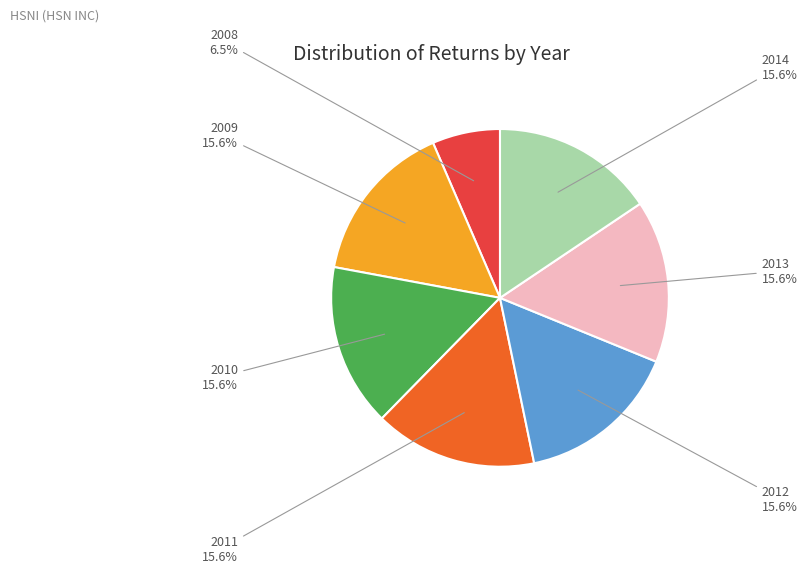

Is there any slice that represents more than half of the pie?

No